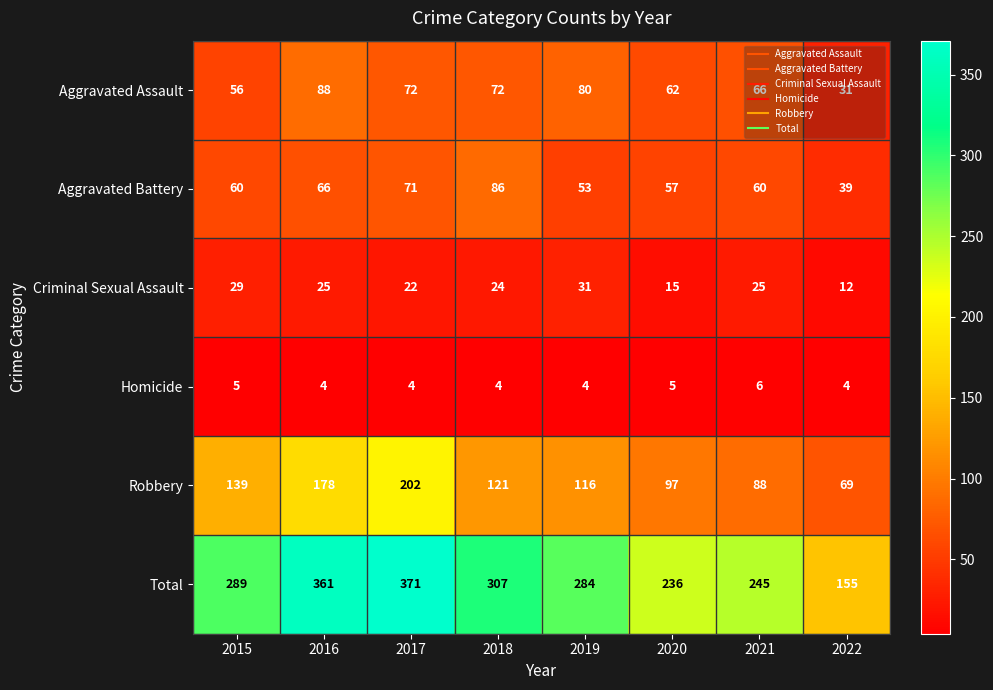

How many distinct data groups are displayed?

6